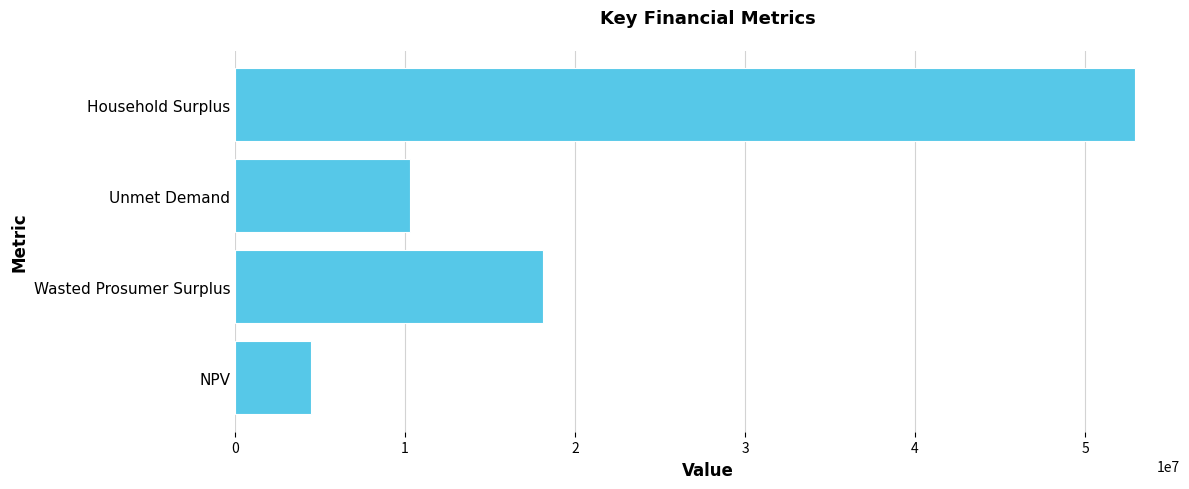

Rank the categories by value from lowest to highest.

NPV, Unmet Demand, Wasted Prosumer Surplus, Household Surplus